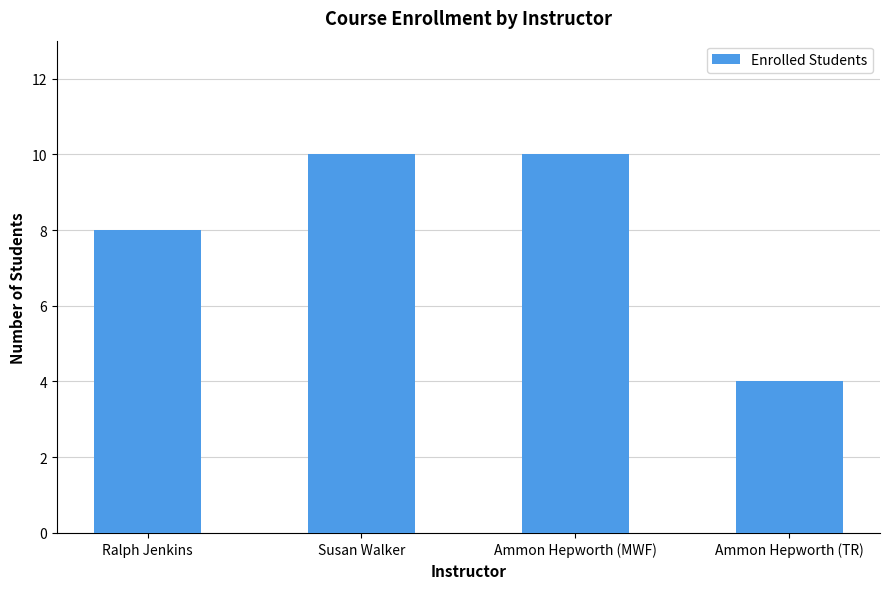

What is the maximum value shown in the chart?

10